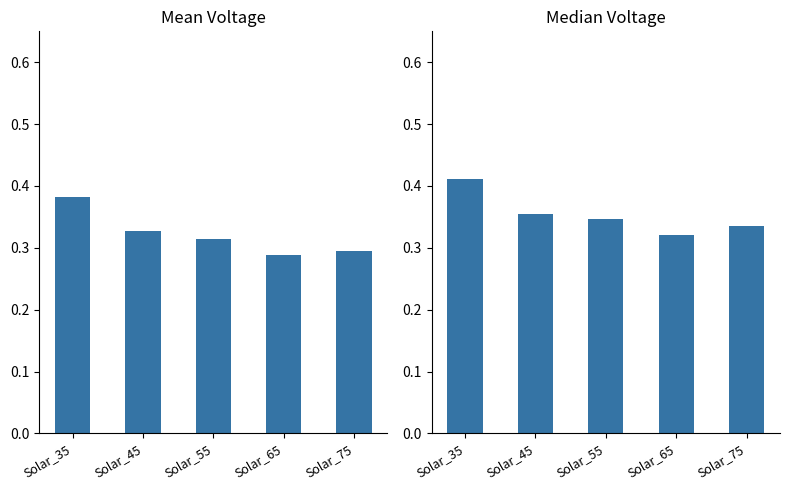

Reading left to right, transcribe all the data shown in this chart.

Mean Voltage: 0.4	0.3	0.3	0.3	0.3
Median Voltage: 0.4	0.4	0.3	0.3	0.3